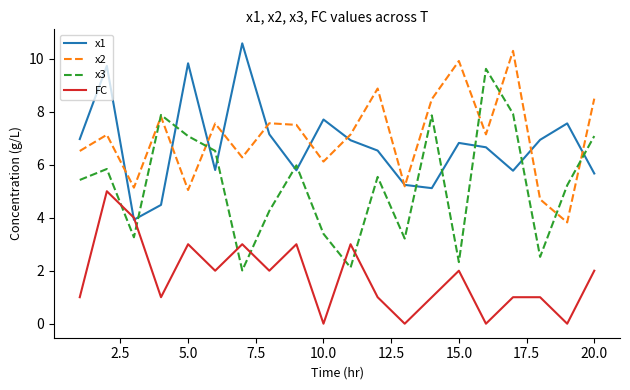

True or false: FC and x2 intersect in this chart.

False